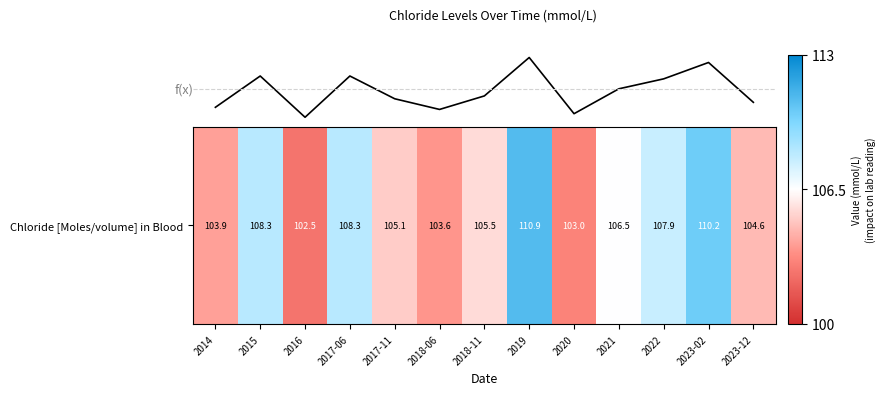

Does the chart have visible grid lines?

No